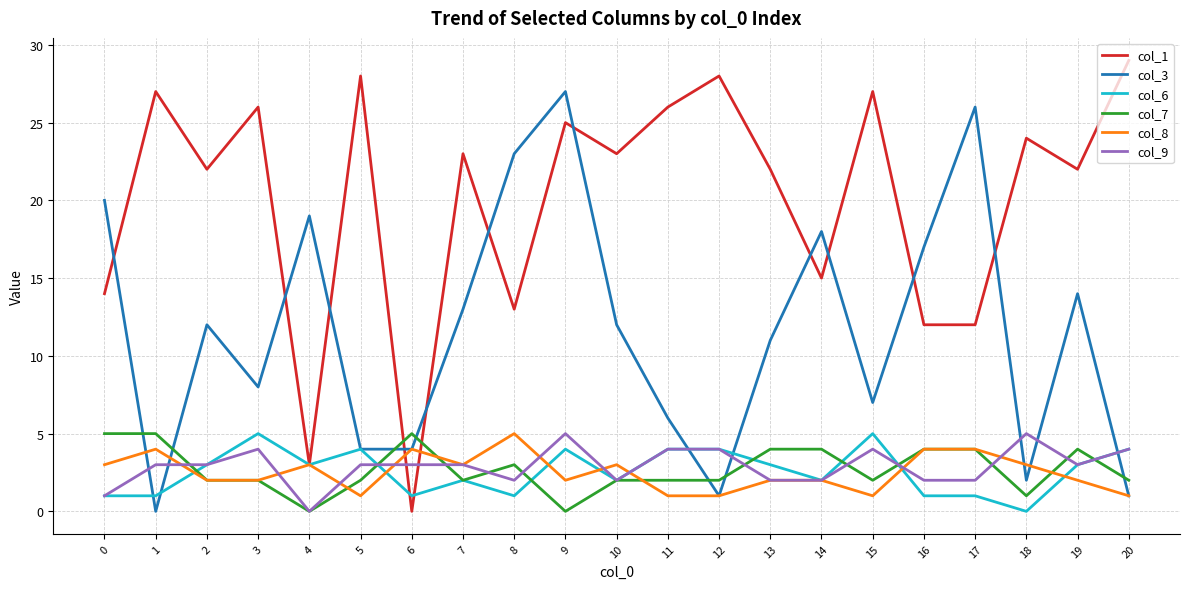

At how many categories does at least one series exceed 2?

21